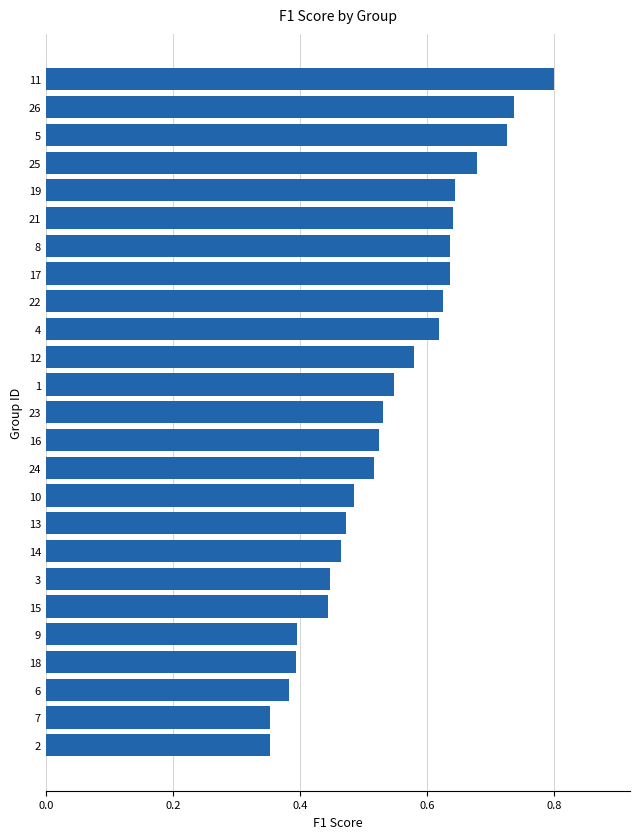

Which has a higher value, 7 or 21?

21